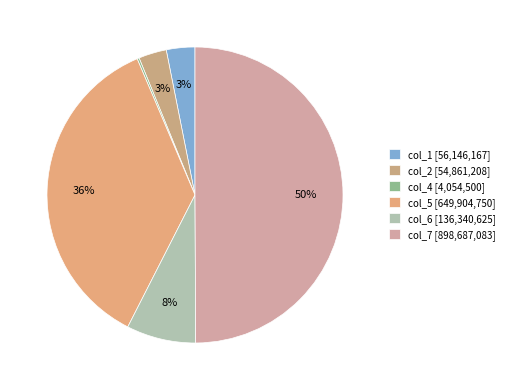

How many slices are in this pie chart?

6